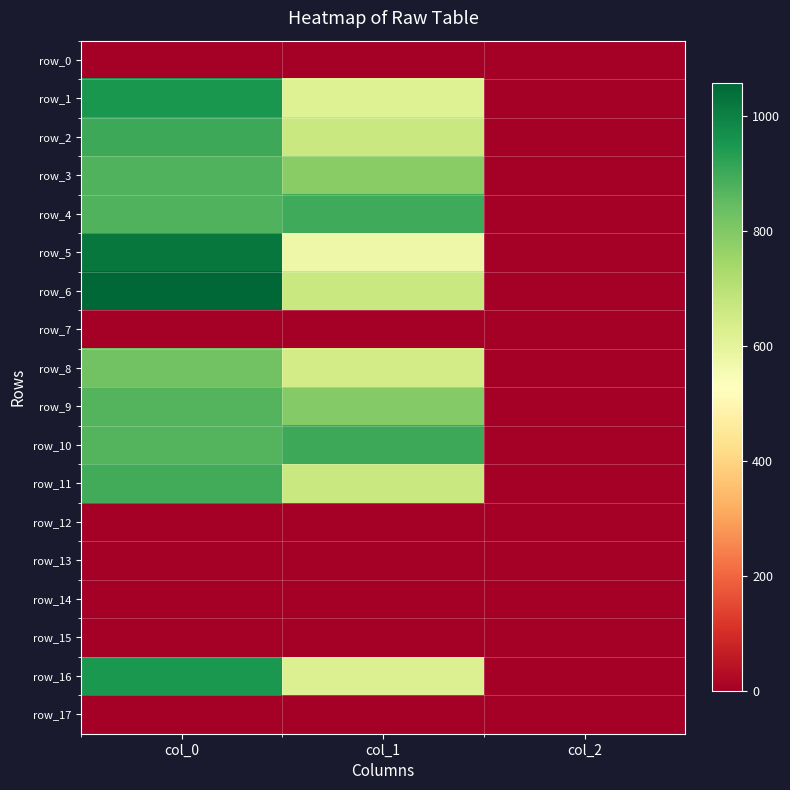

Which series has the widest spread of values?

row_6